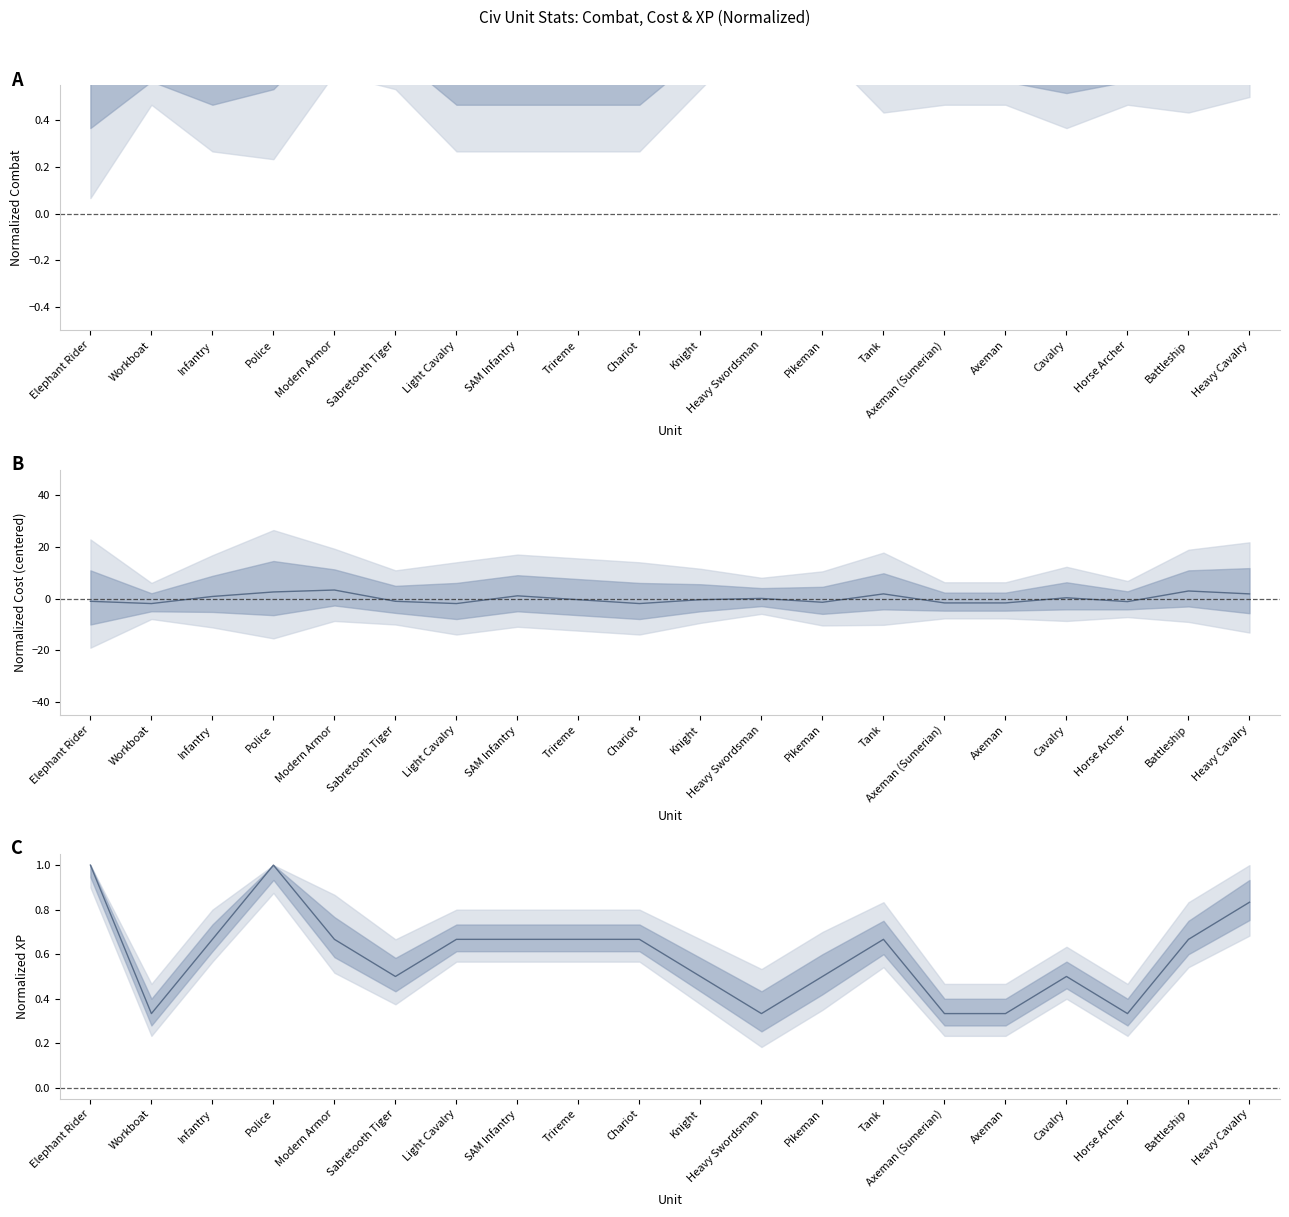

Is the value of Combat (mean) at Battleship greater than the value of Cost at Workboat?

Yes